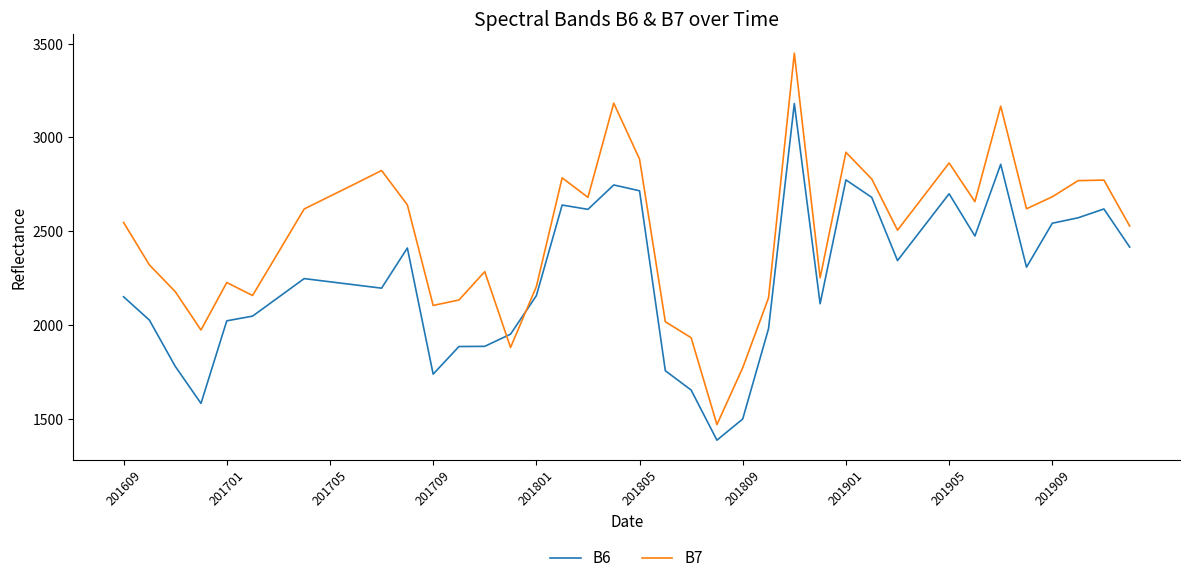

Which series ends up on top after the final intersection of B6 and B7?

B7